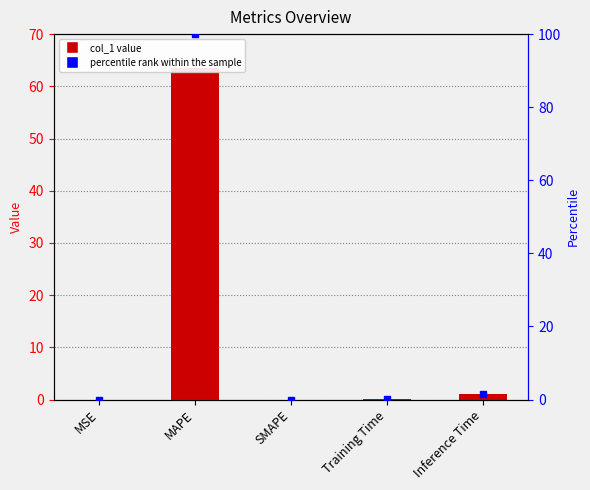

Are the bars horizontal?

No